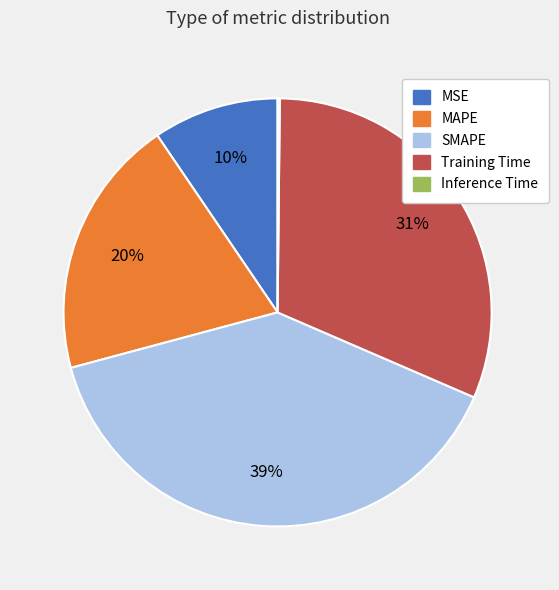

To the nearest percent, what percentage of the pie is Training Time?

31%